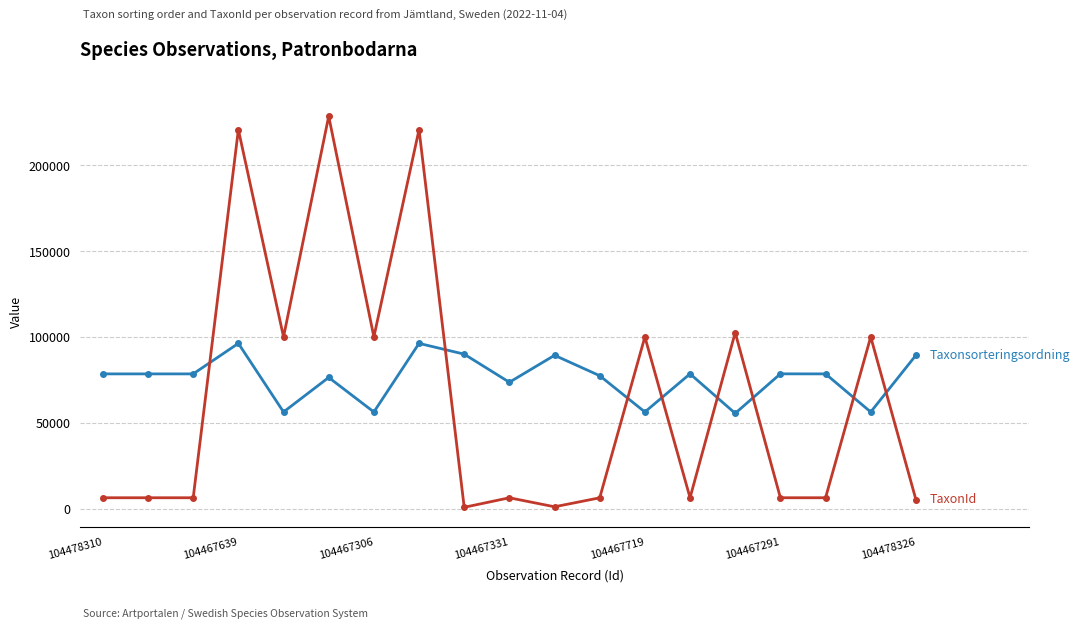

What is the greatest value displayed?

228579